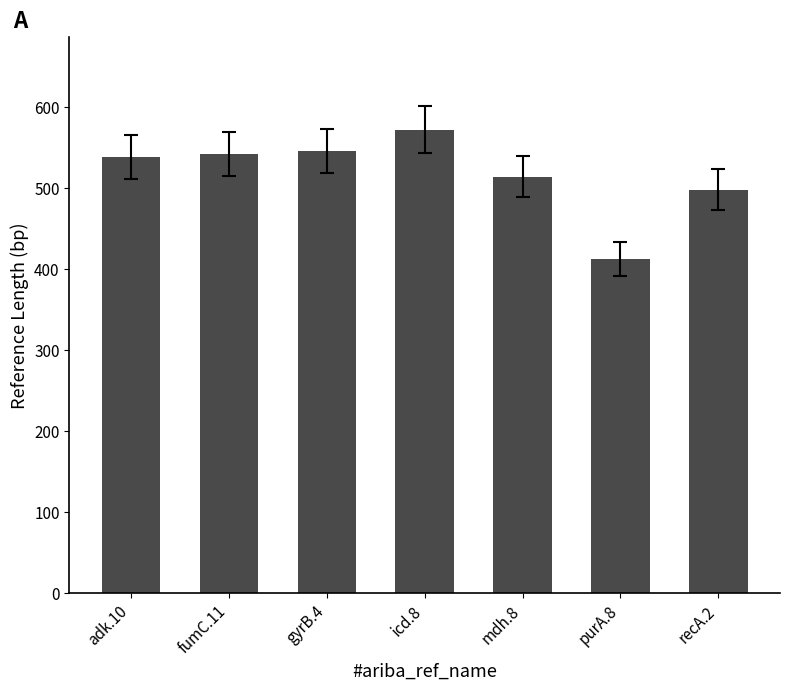

What is the value of the 4th bar from the left?

572